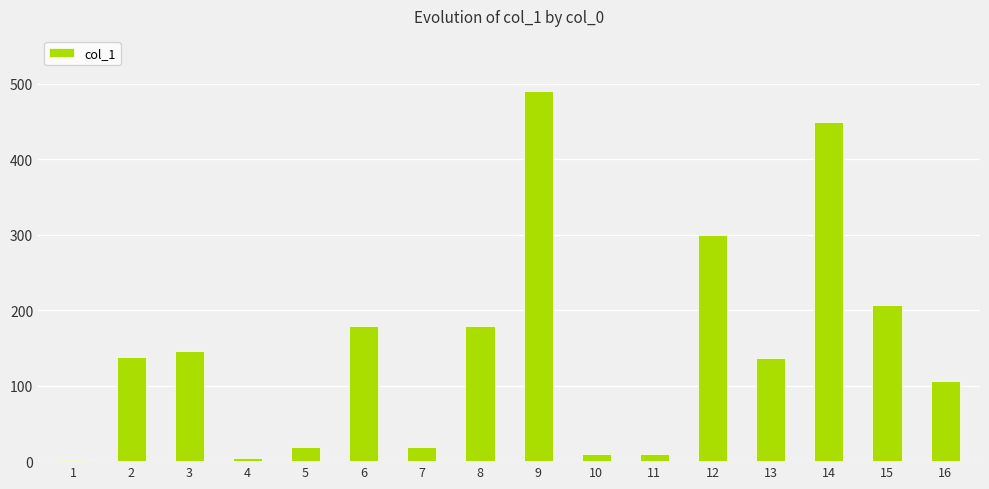

Where does the data first go above 137?

2